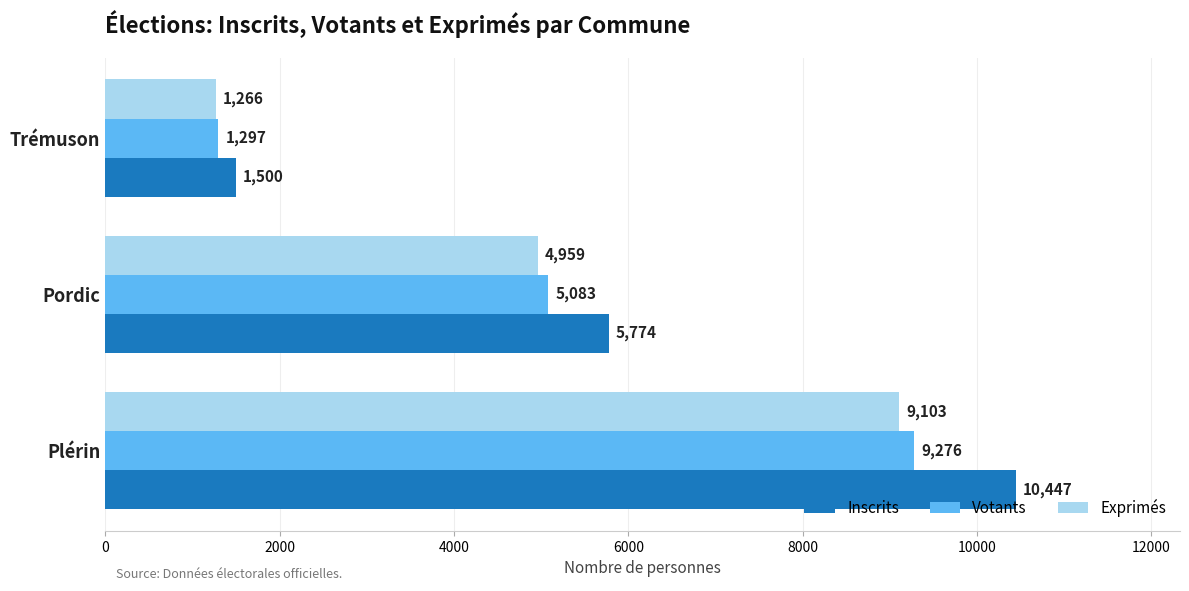

How many data points does each series have?

3